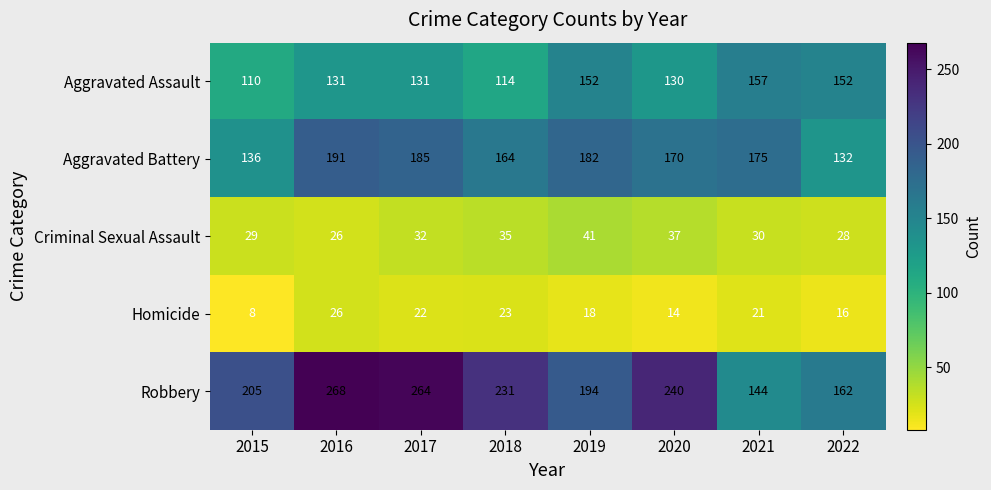

Which series changed the most between 2016 and 2022?

Robbery